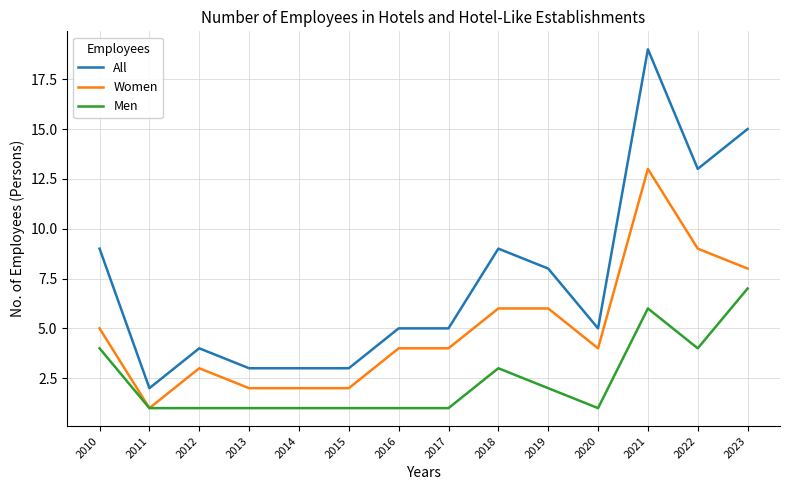

How many Men values are between 1 and 4?

12